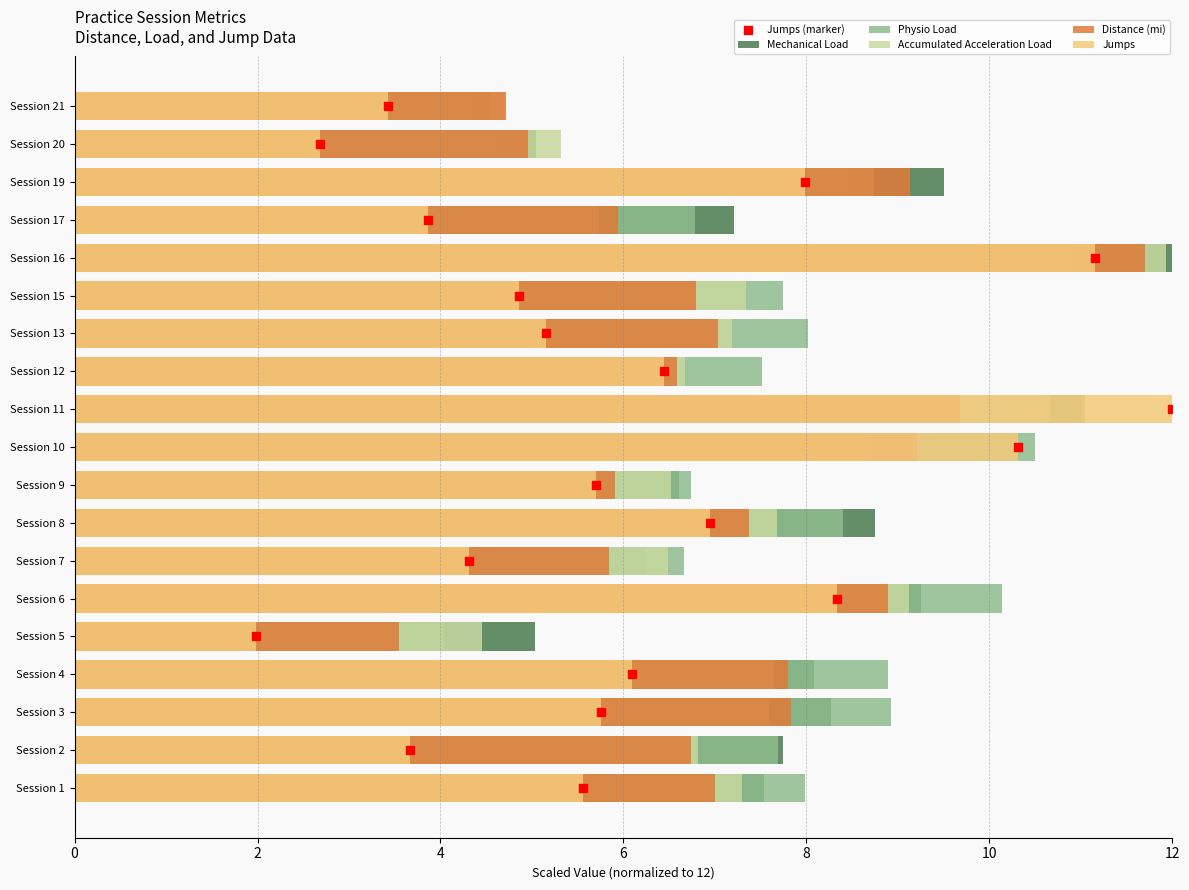

What are all the series names shown in the legend?

Mechanical Load, Physio Load, Accumulated Acceleration Load, Distance (mi), Jumps, Jumps (marker)